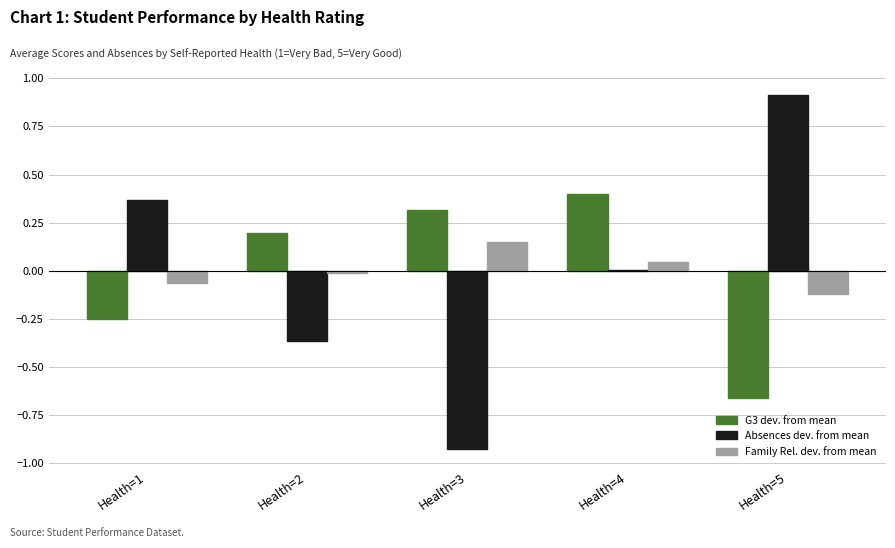

Count the number of categories in the chart.

5